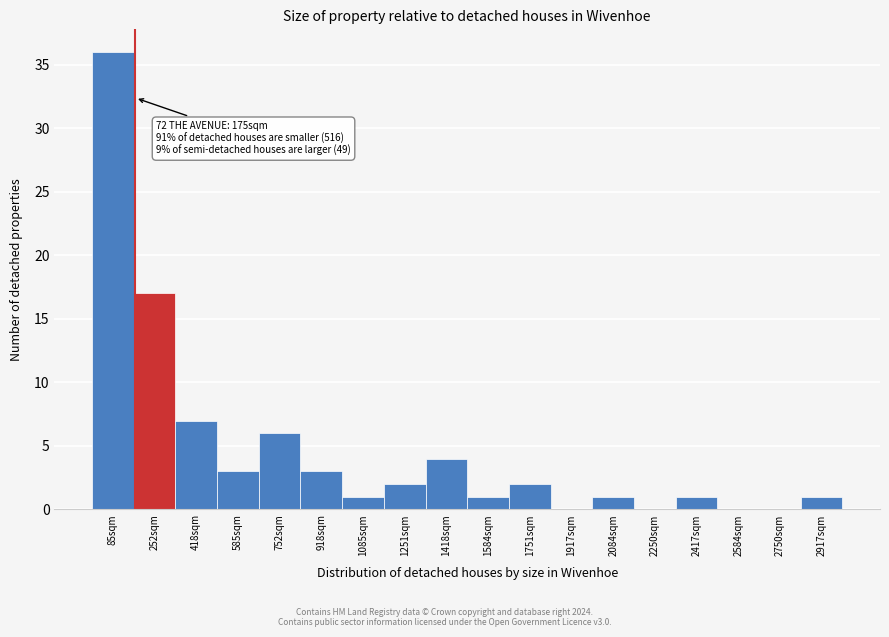

Over which range of the x-axis is the bar tallest?

0 to 160